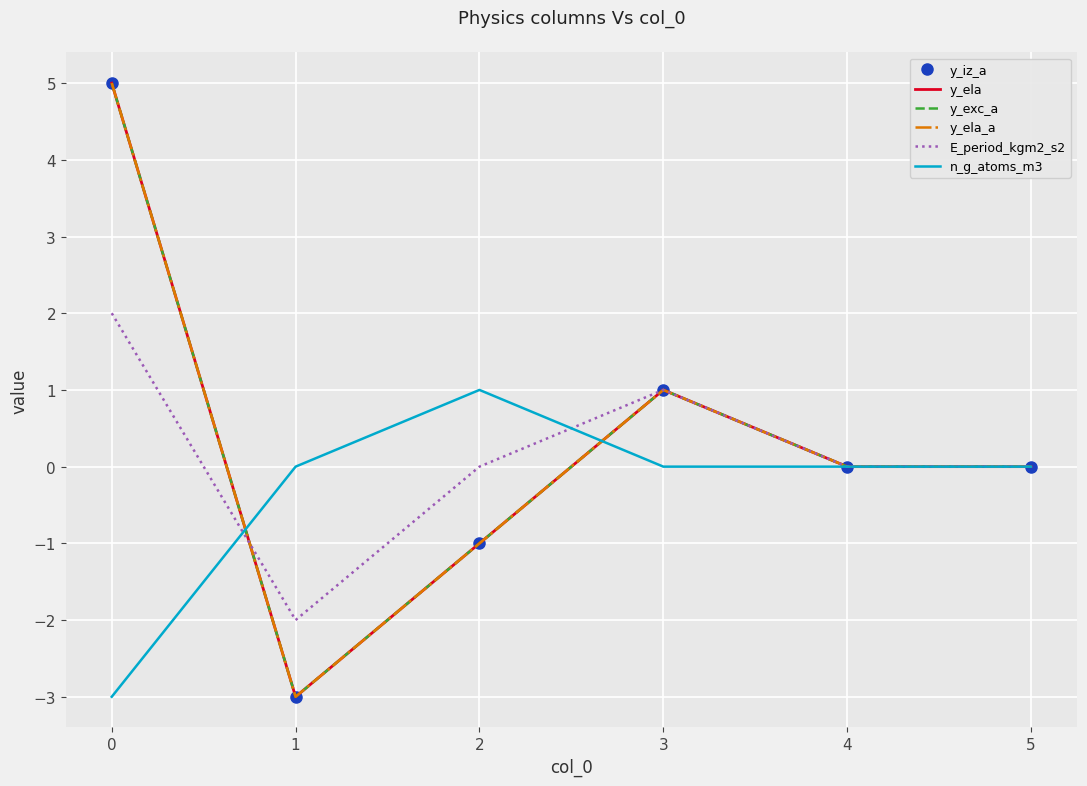

Count the y_ela values in the range -1 to 1.

4